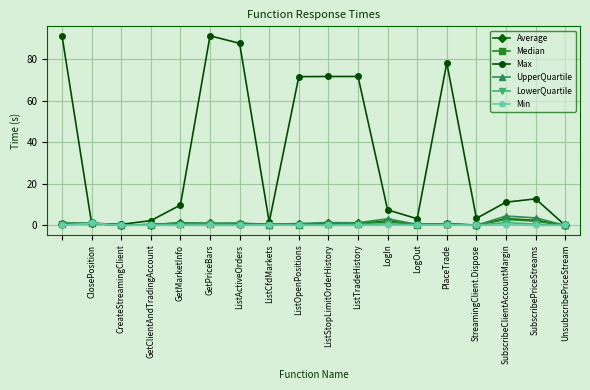

What is the greatest value displayed?

91.2